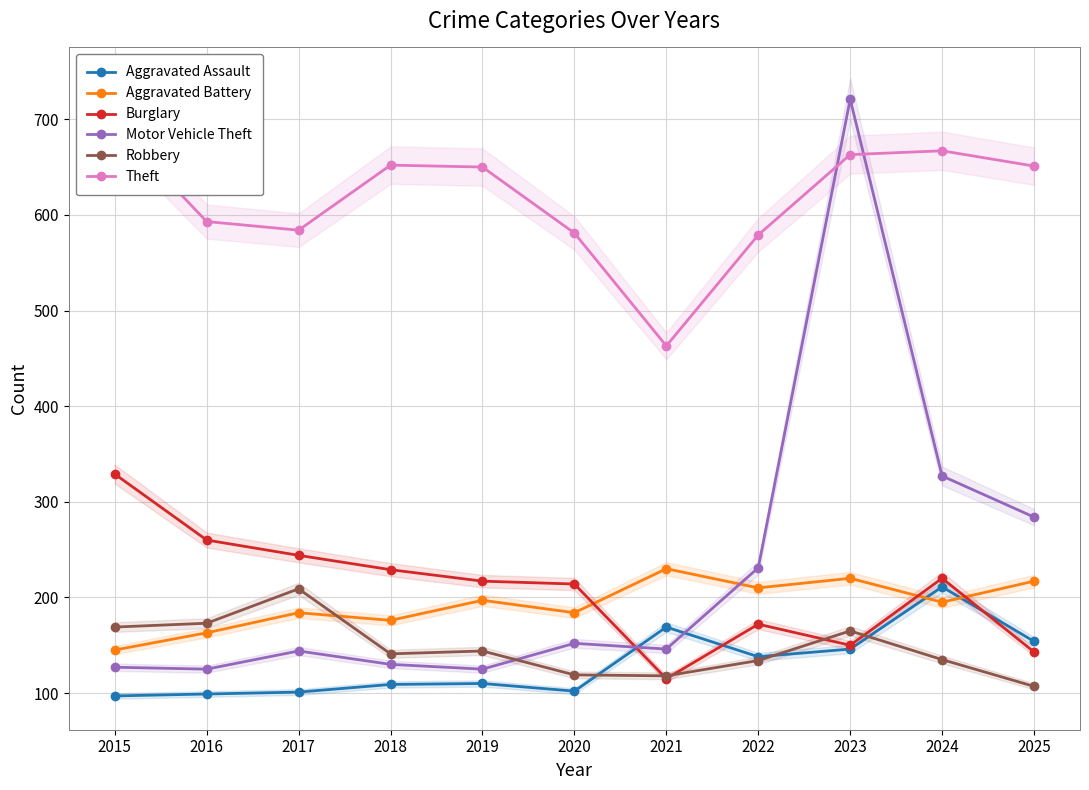

True or false: Theft has a value of 651 at 2025.

True